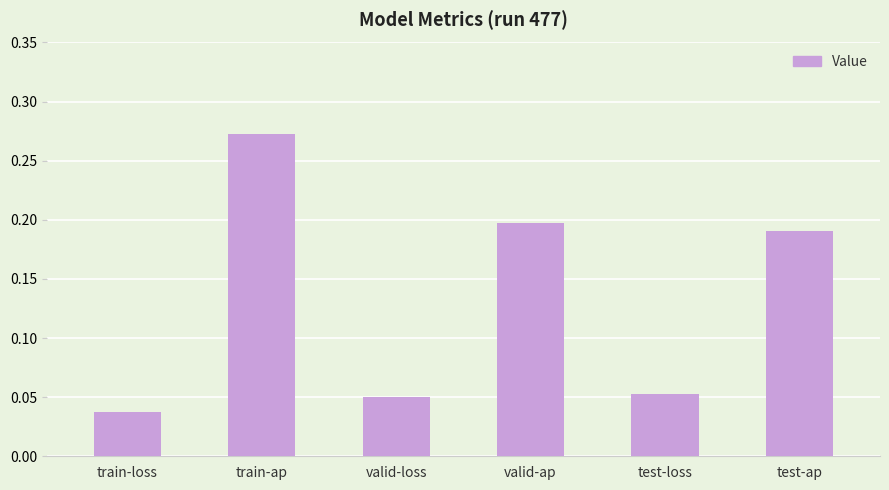

Between test-ap and train-ap, which is larger?

train-ap